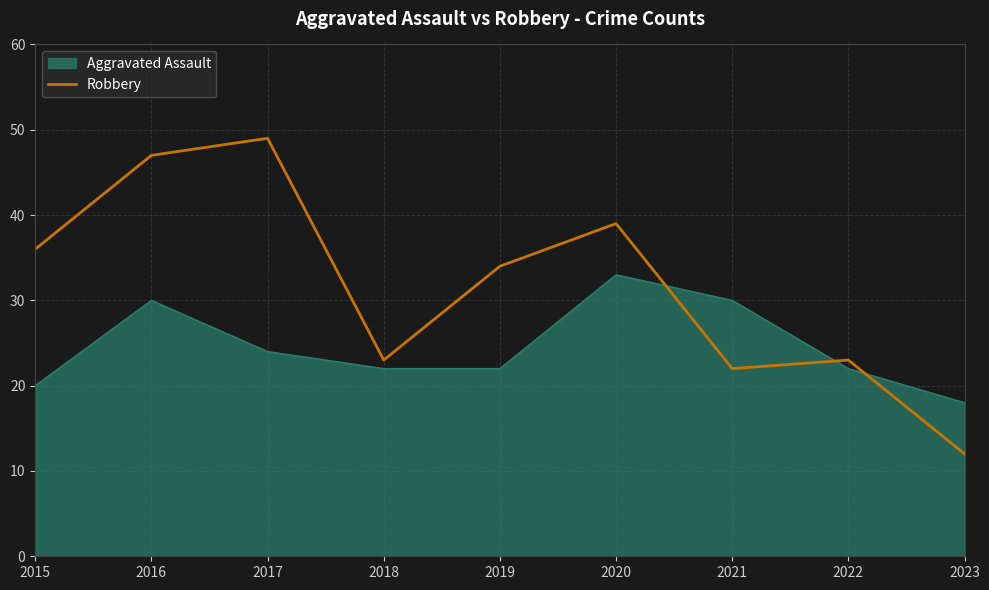

What is the minimum value shown in the chart?

12